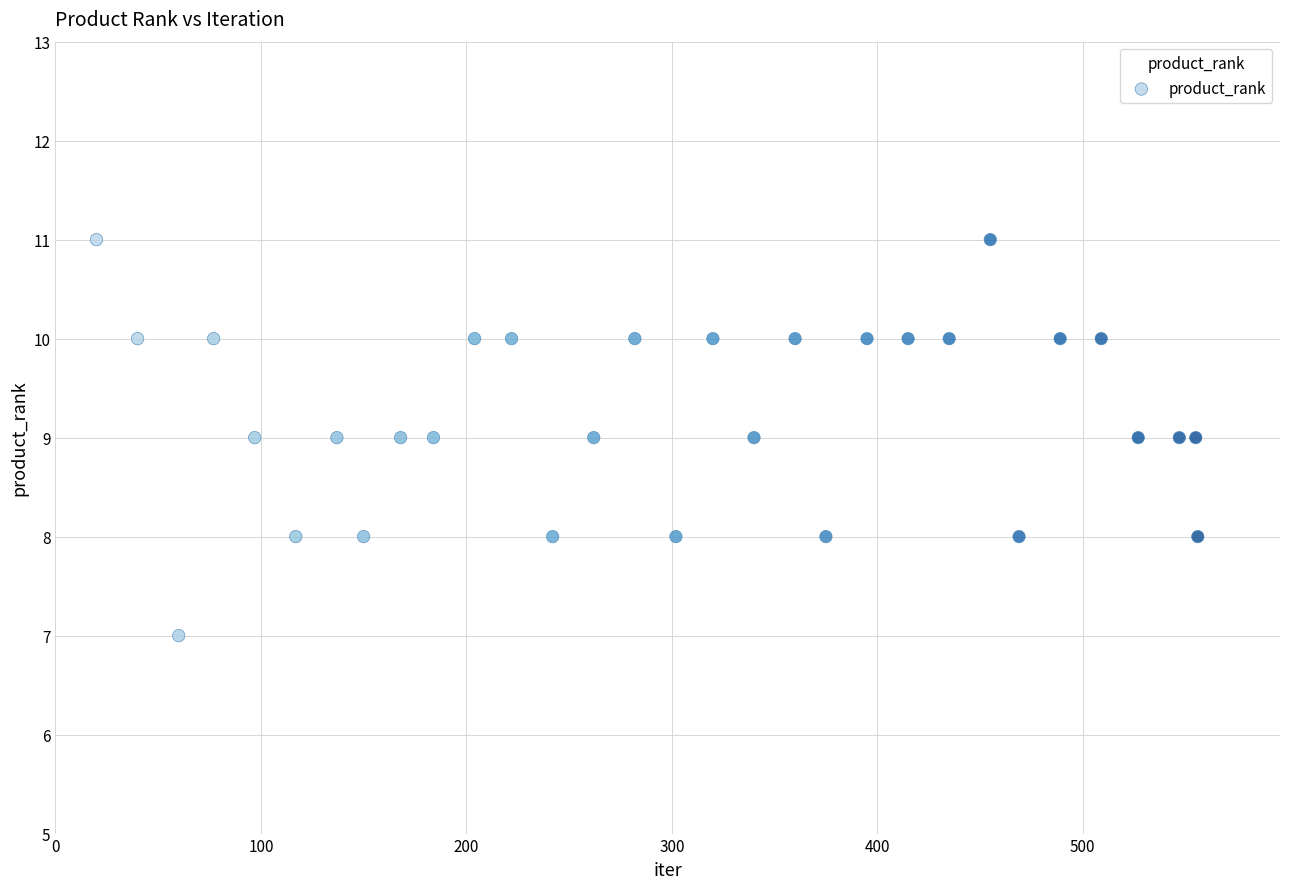

What is the range of X values (max minus min)?

536